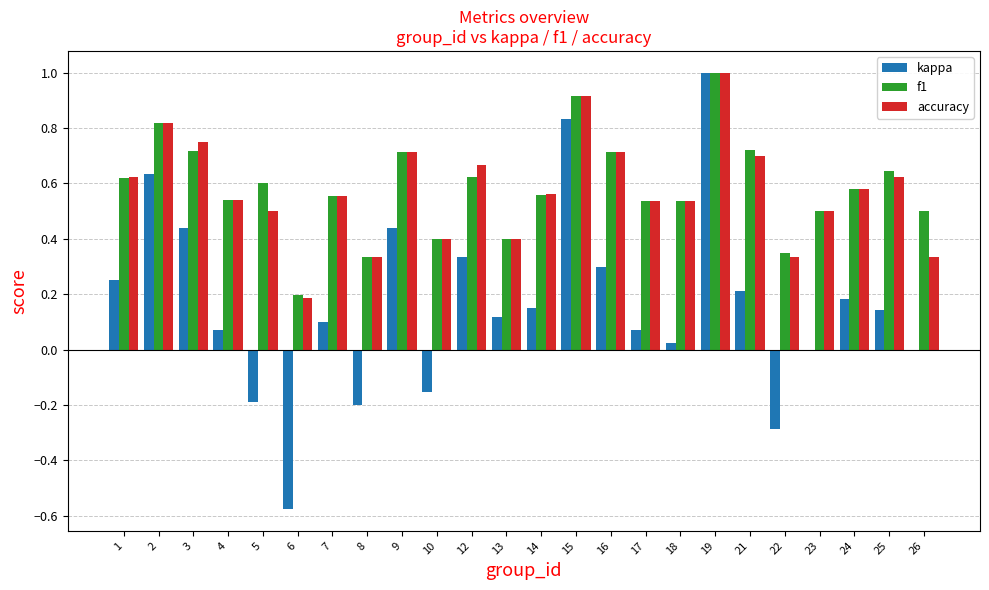

What are all the series names shown in the legend?

kappa, f1, accuracy